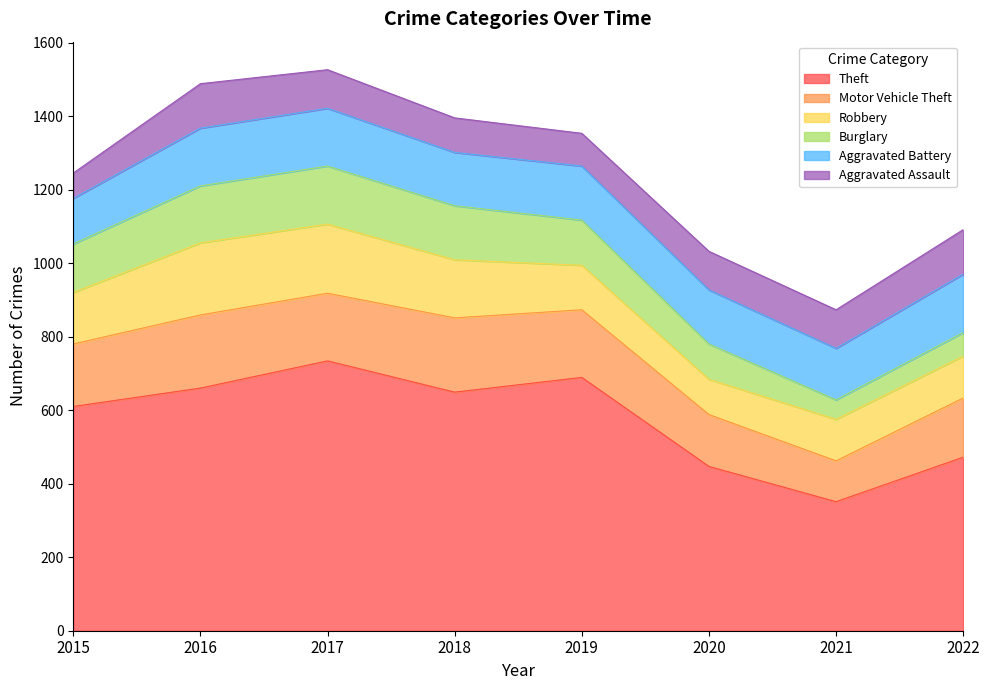

What is the sum of the Aggravated Battery values at 2022 and 2018?

304